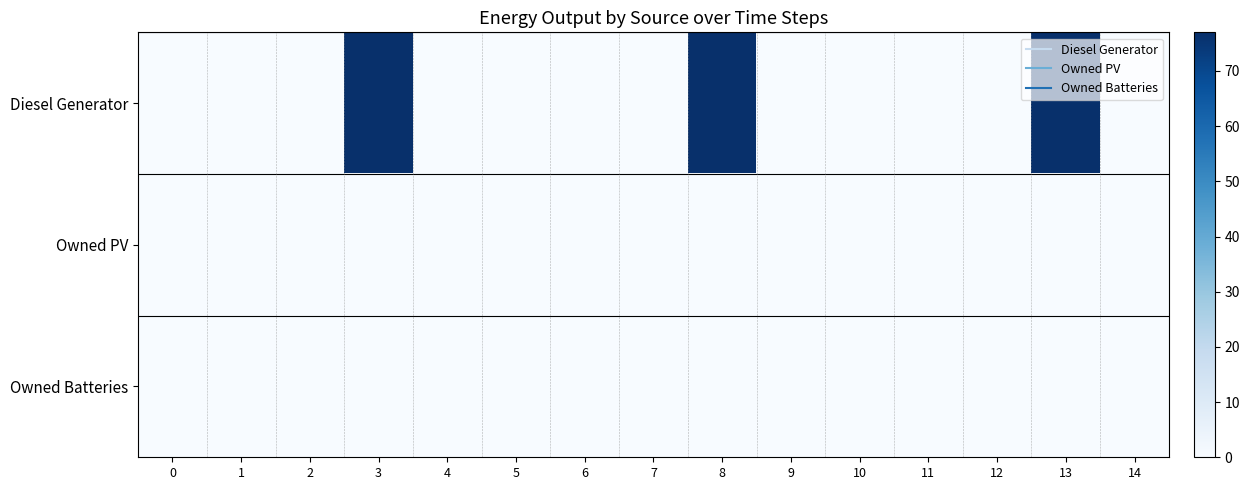

Which series has the largest total across all categories?

Diesel Generator